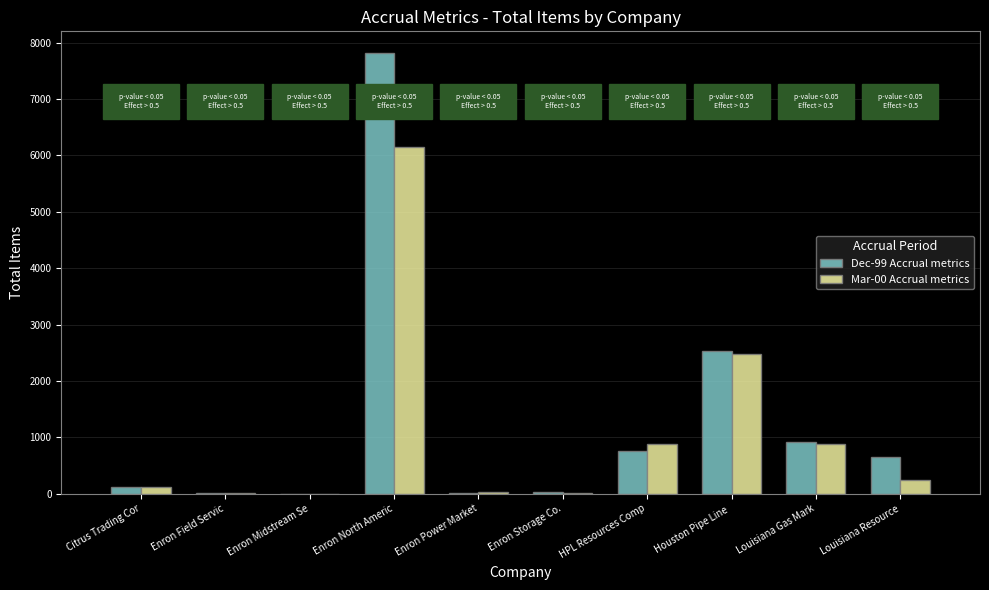

The Dec-99 Accrual metrics series shows 750 at HPL Resources Comp. True or false?

True